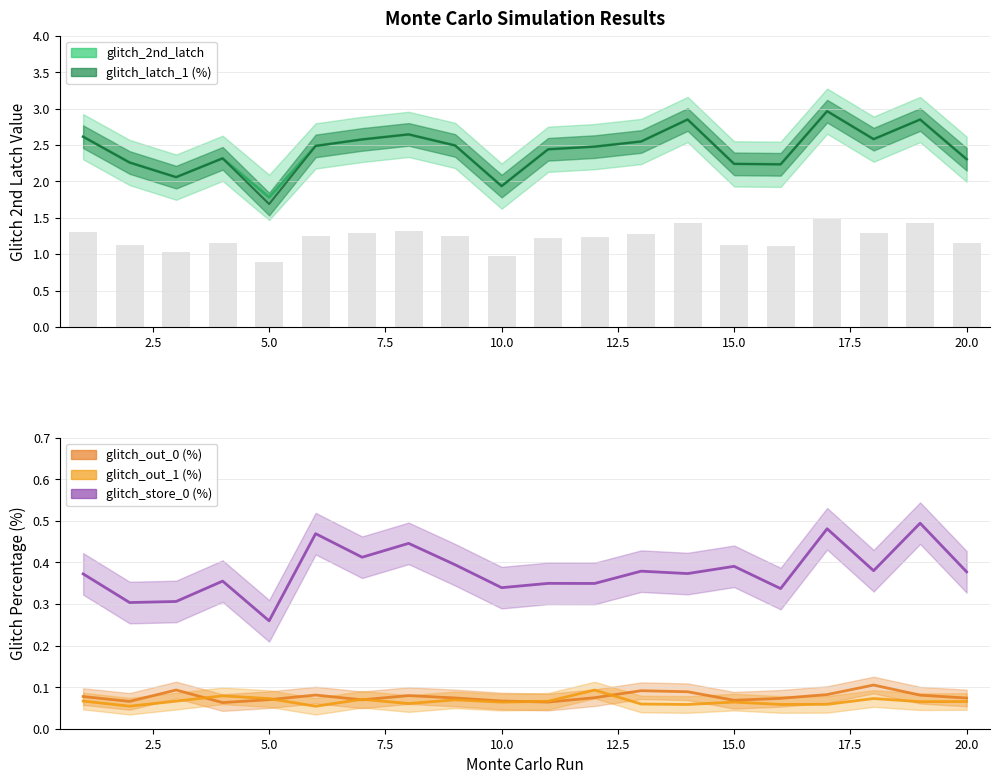

At how many categories does at least one series exceed 1?

20